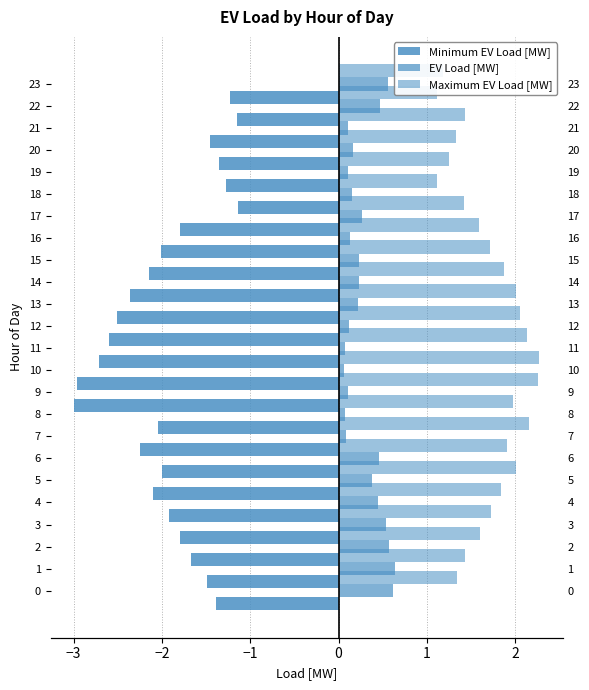

Is it true that Minimum EV Load [MW] equals -2.2 at 14?

True